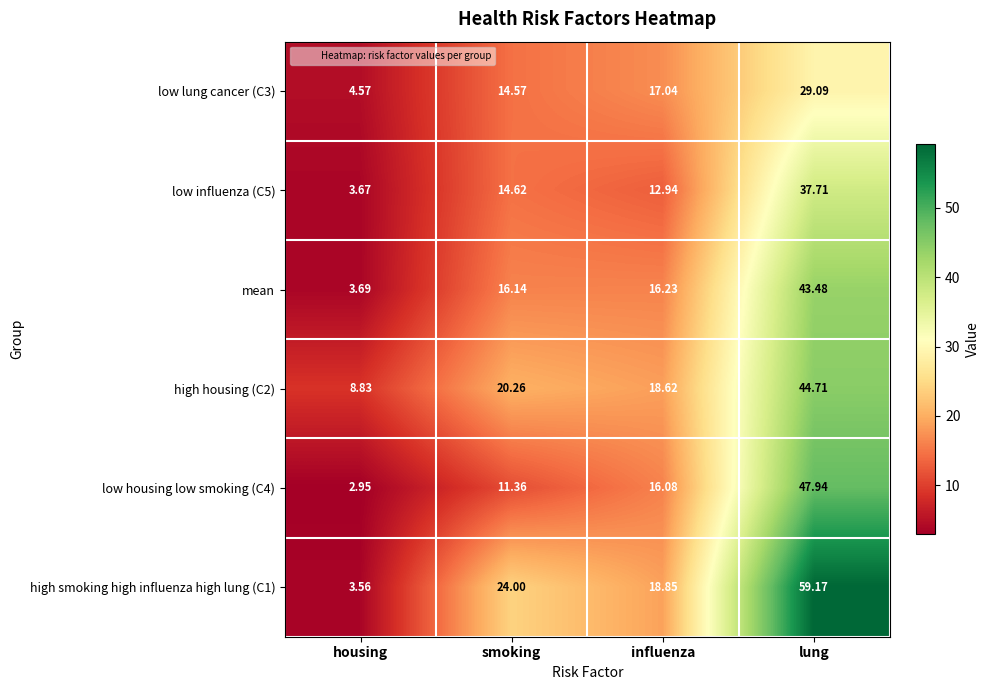

Where is low housing low smoking (C4) nearest to the value 25?

influenza